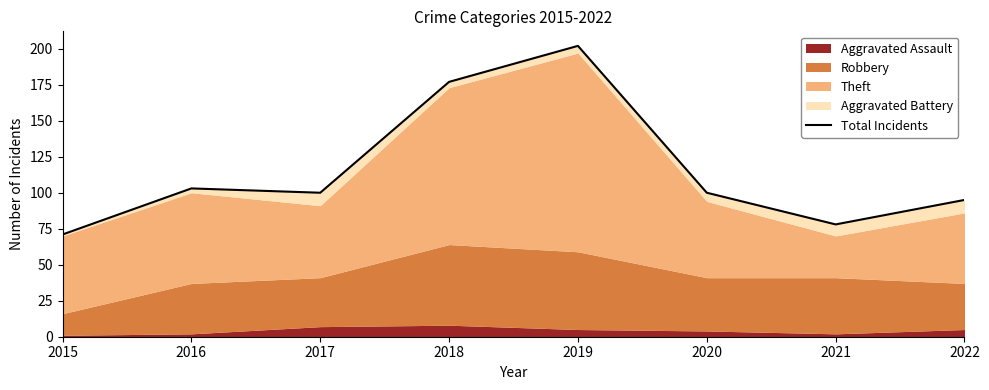

At which label does the data first exceed 100?

2016